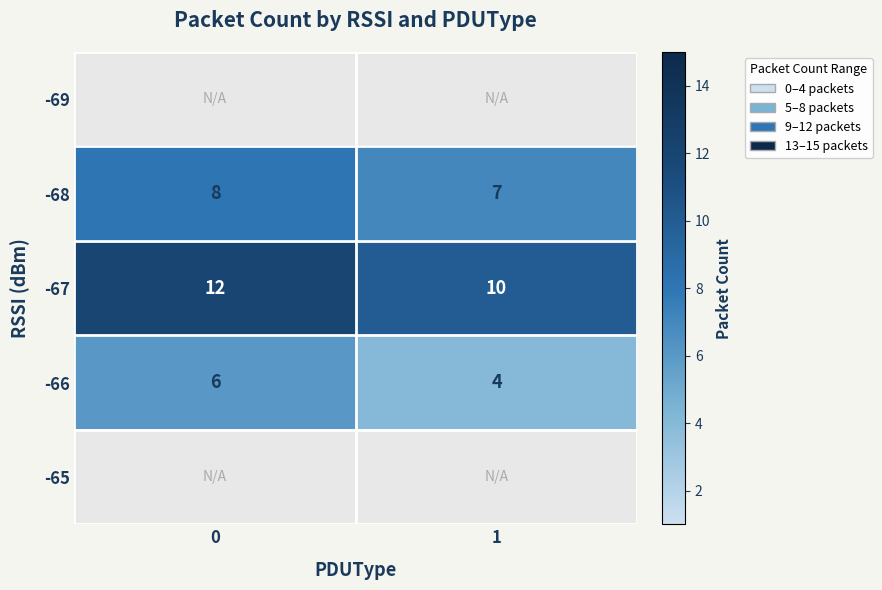

Rank the categories by -66 value from highest to lowest.

0, 1